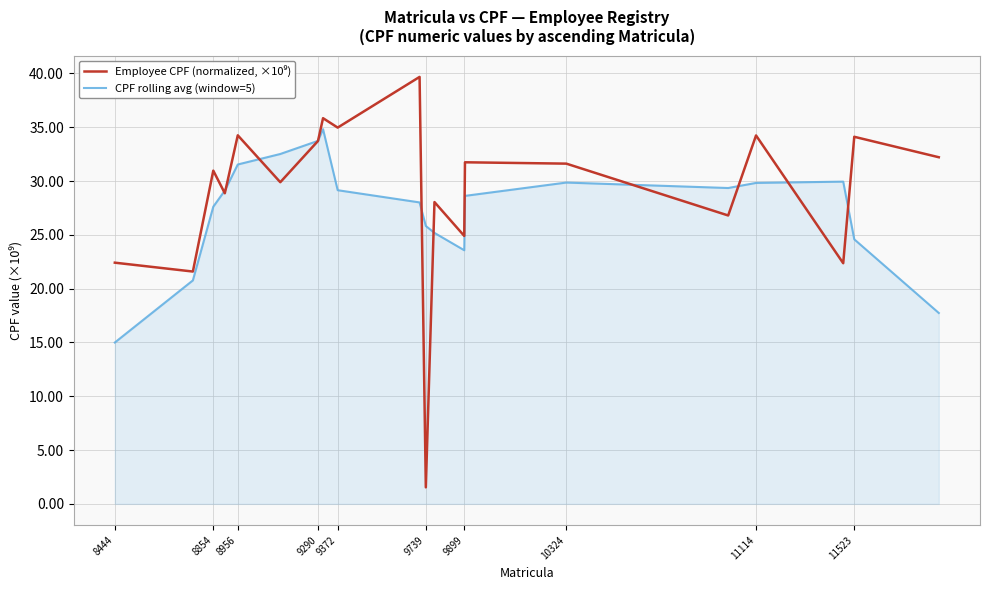

What is the smallest value displayed?

1.5